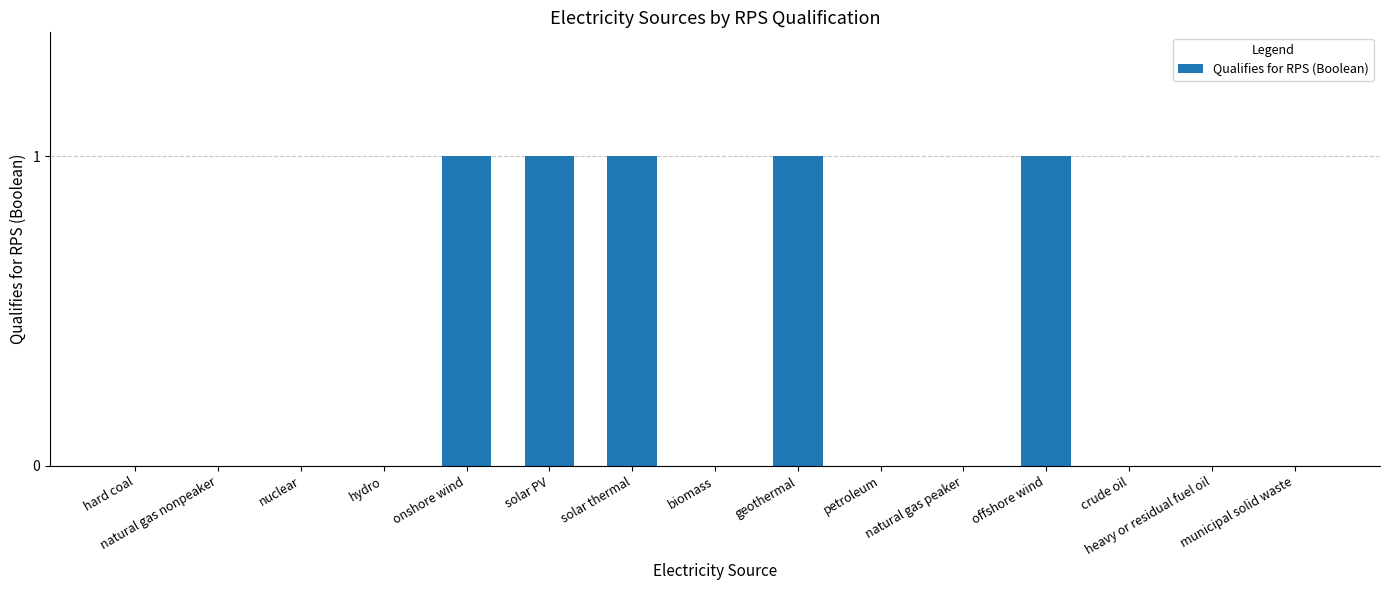

The value at offshore wind is 1. True or false?

True